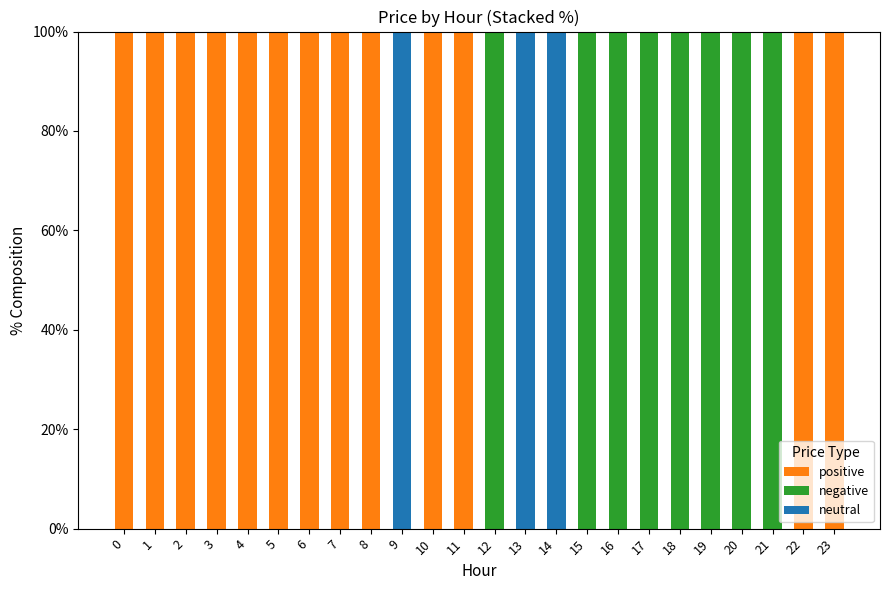

The value of positive at 17 is -38. True or false?

False